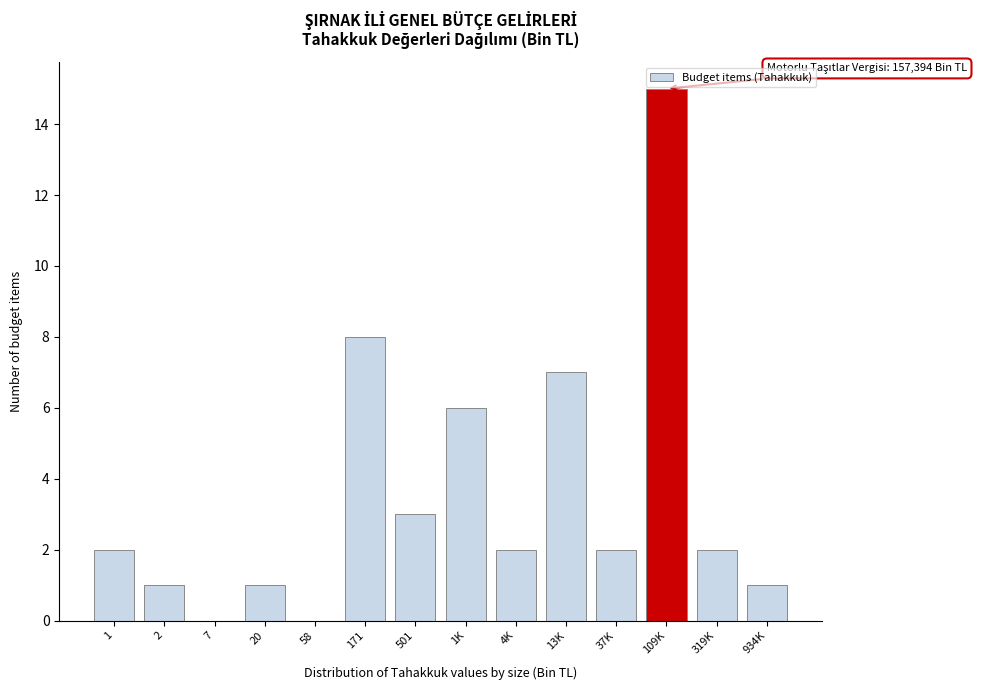

Reading right to left, extract all data points from this chart.

934K=1	319K=2	109K=15	37K=2	13K=7	4K=2	1K=6	501=3	171=8	58=0	20=1	7=0	2=1	1=2